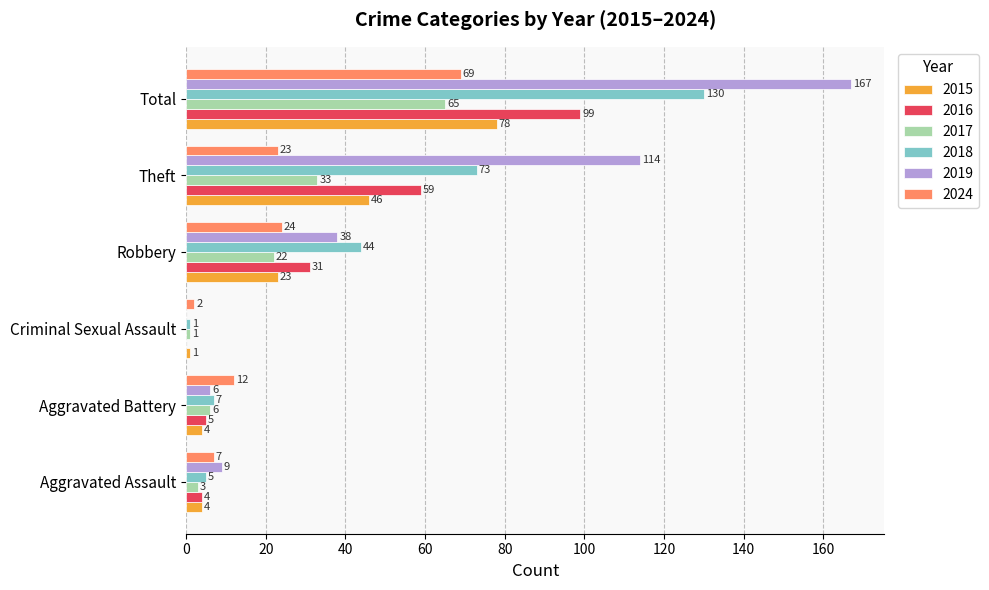

Which series changed the most between Criminal Sexual Assault and Total?

2019